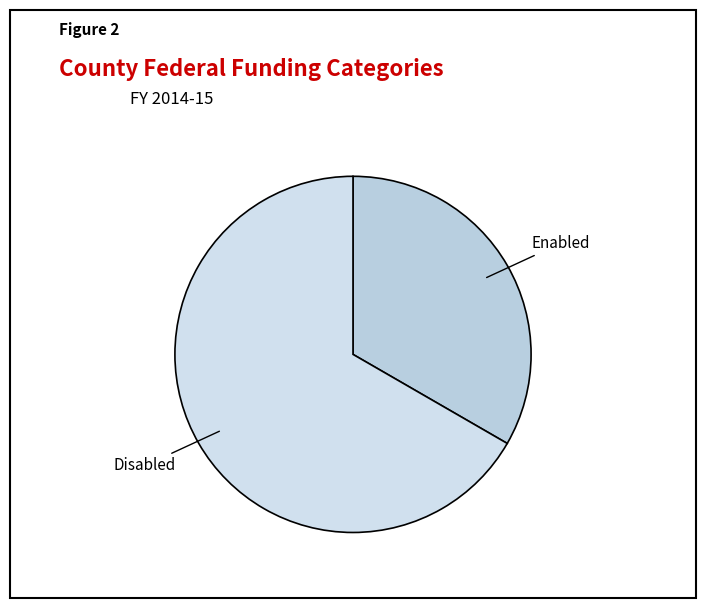

How many slices are in this pie chart?

2